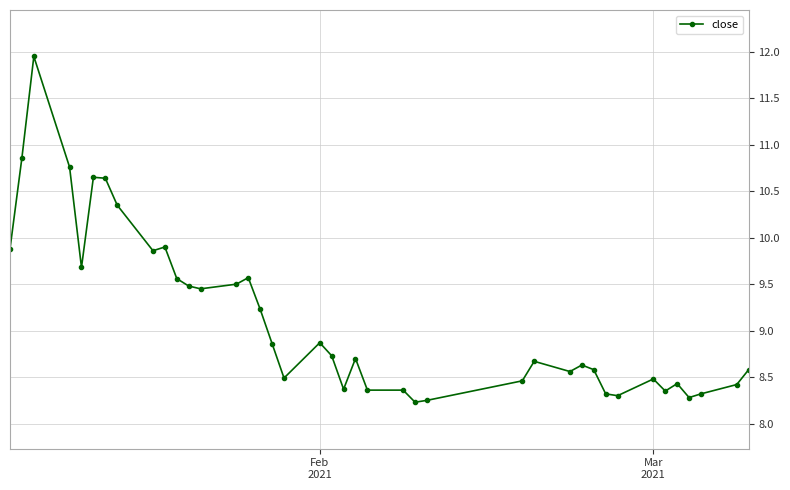

What is the sum of all values?

364.9